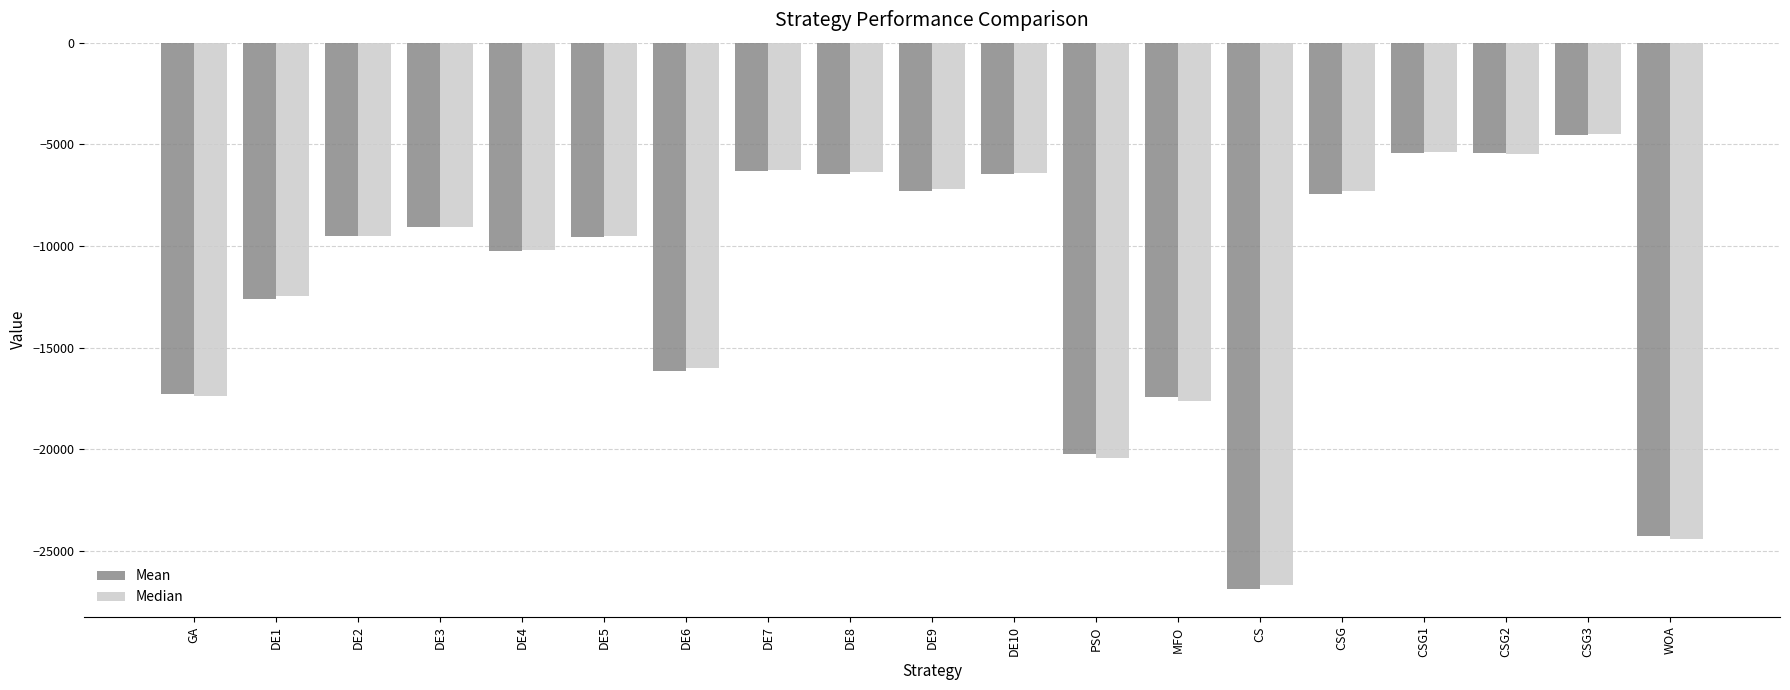

Is the value of Median at DE3 greater than the value of Mean at CSG2?

No